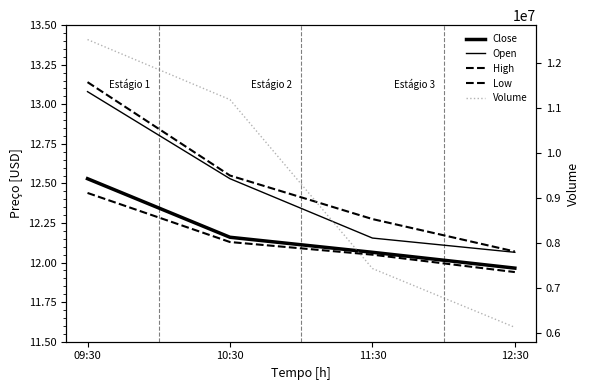

At which label is Close closest to 12?

12:30